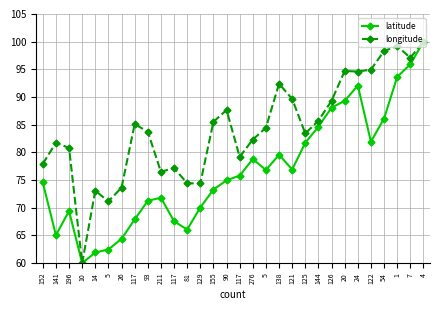

How many interior local peaks does the longitude series have?

8